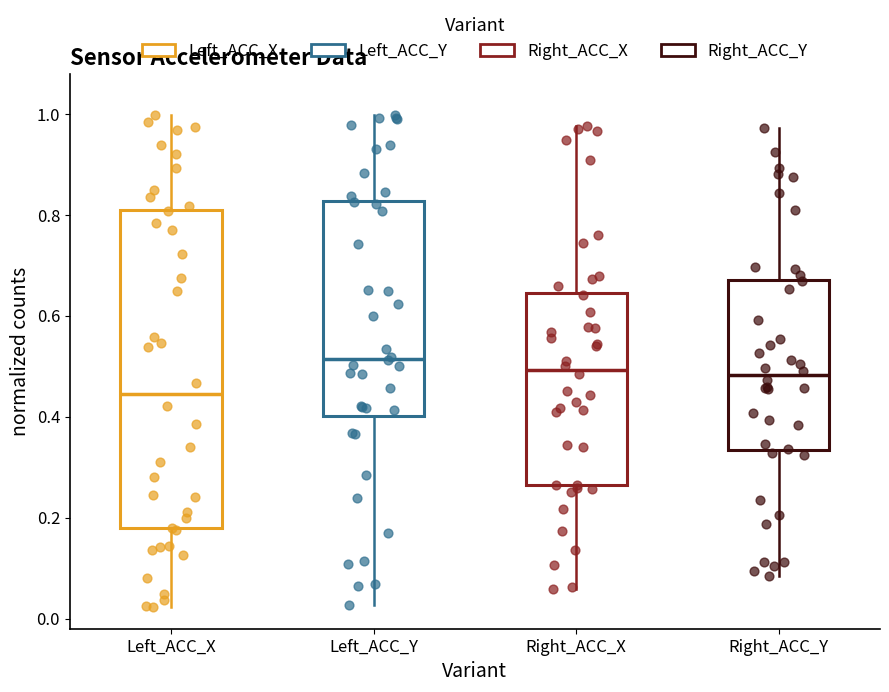

Reading left to right, read every box against the y-axis: the position of its median line, the range the box covers, and the ends of its whiskers. The values are not printed on the chart, so give them approximately, as read against the axis.

Left_ACC_X: median 0.44, box 0.18 to 0.82, whiskers 0.02 to 1.00
Left_ACC_Y: median 0.52, box 0.40 to 0.82, whiskers 0.02 to 1.00
Right_ACC_X: median 0.50, box 0.26 to 0.64, whiskers 0.06 to 0.98
Right_ACC_Y: median 0.48, box 0.34 to 0.68, whiskers 0.08 to 0.98